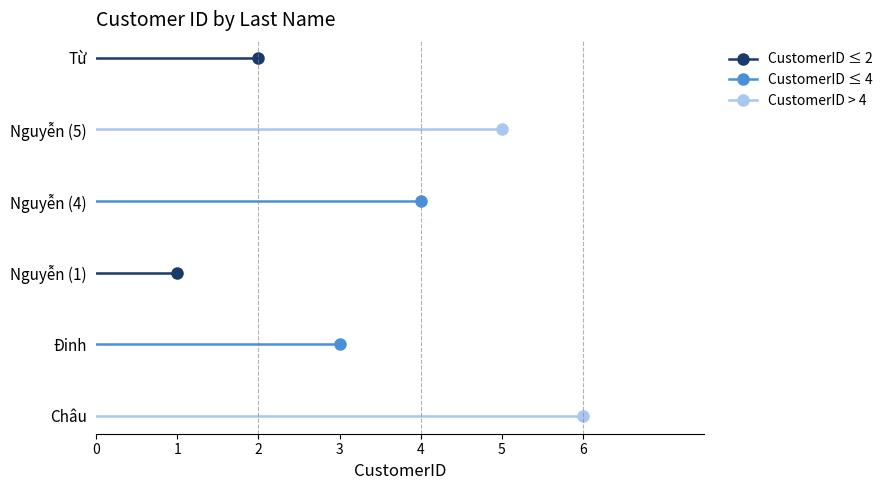

What is the label of the 4th point from the left?

Nguyễn